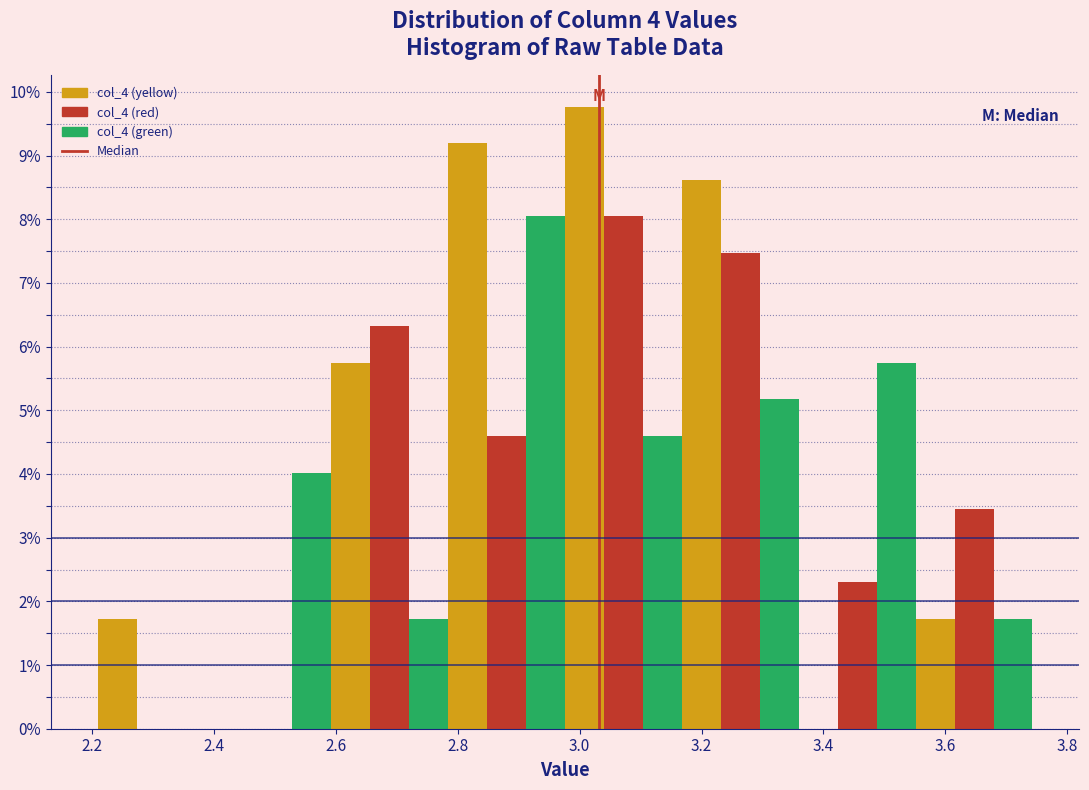

Read against the x-axis, roughly where is the centre of the tallest bar?

3.00